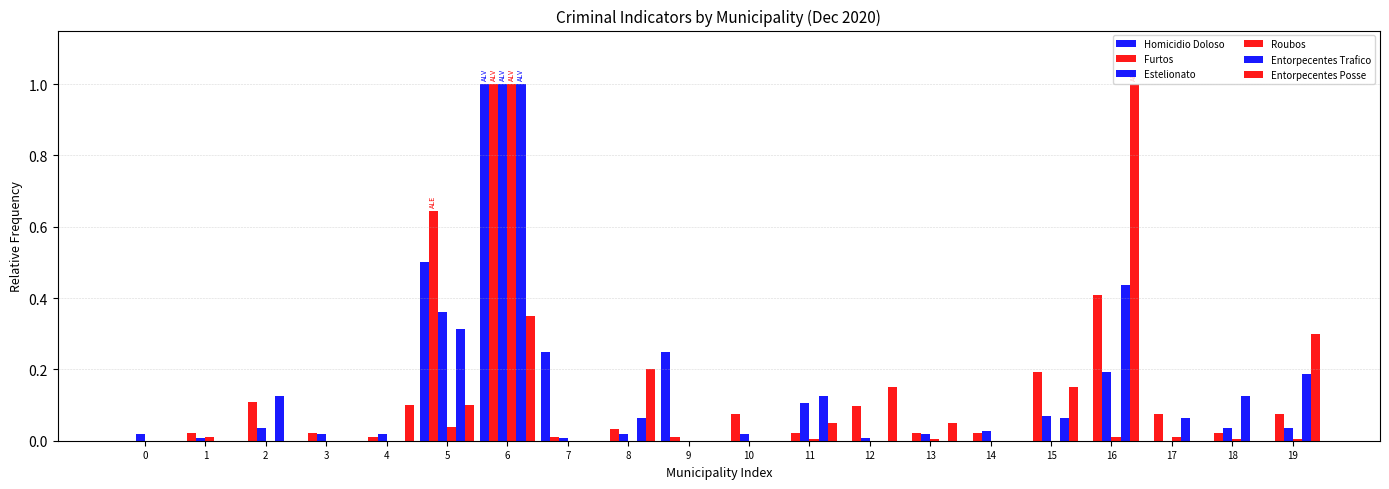

The value of Roubos at 10 is 0.0. True or false?

True